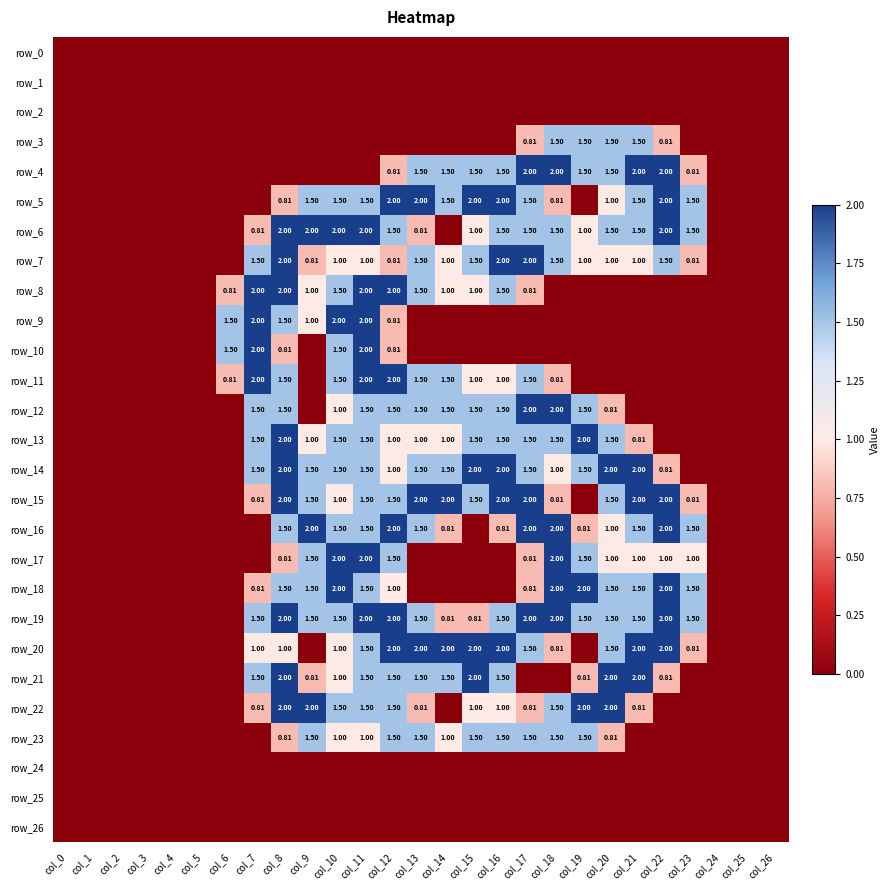

At which label is row_16 closest to 1?

col_20